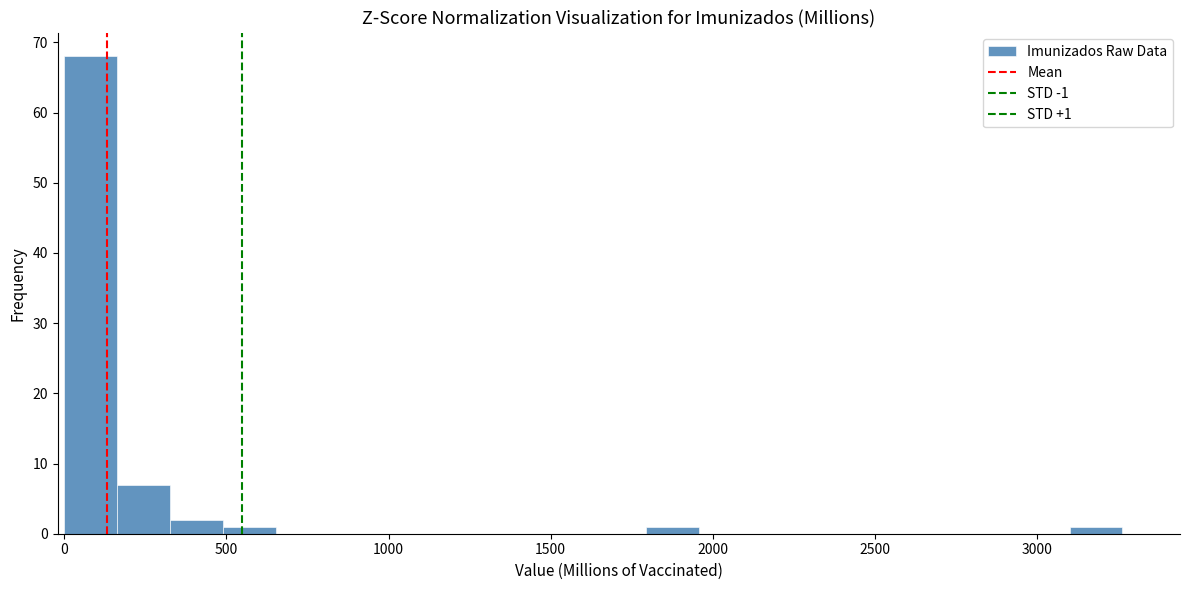

Around what value on the x-axis is the tallest bar? Give the approximate position of its centre, as read against the axis.

100